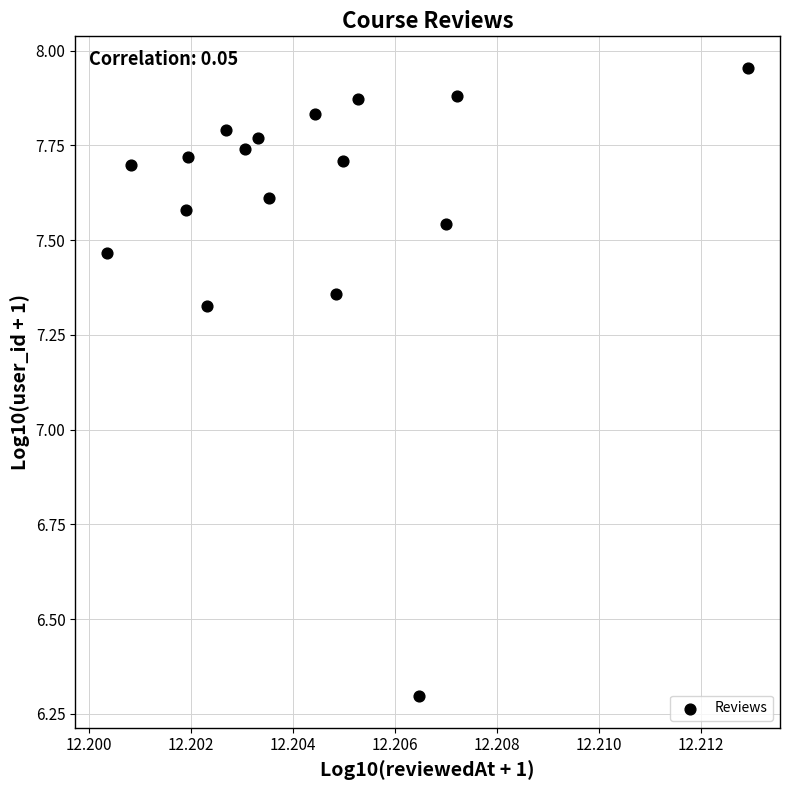

What is the range of Y values (max minus min)?

1.7